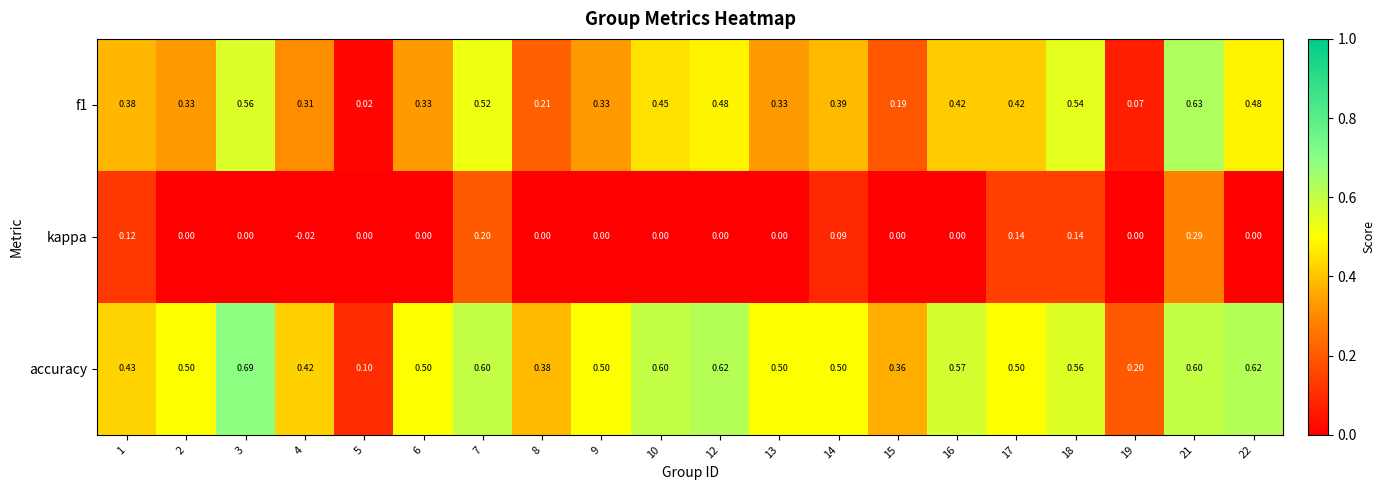

Rank the series by their average value, from lowest to highest.

kappa, f1, accuracy